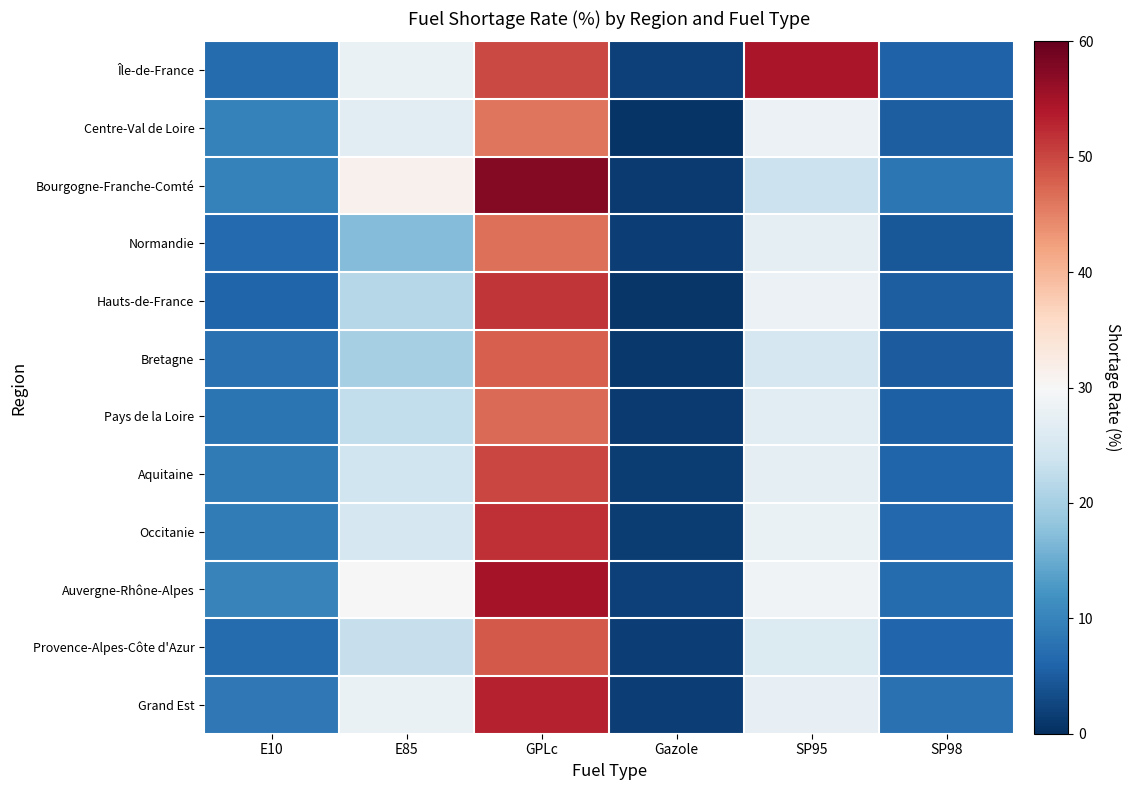

At SP95, list the series in order from largest to smallest.

Île-de-France, Auvergne-Rhône-Alpes, Centre-Val de Loire, Hauts-de-France, Occitanie, Grand Est, Normandie, Aquitaine, Pays de la Loire, Provence-Alpes-Côte d'Azur, Bretagne, Bourgogne-Franche-Comté